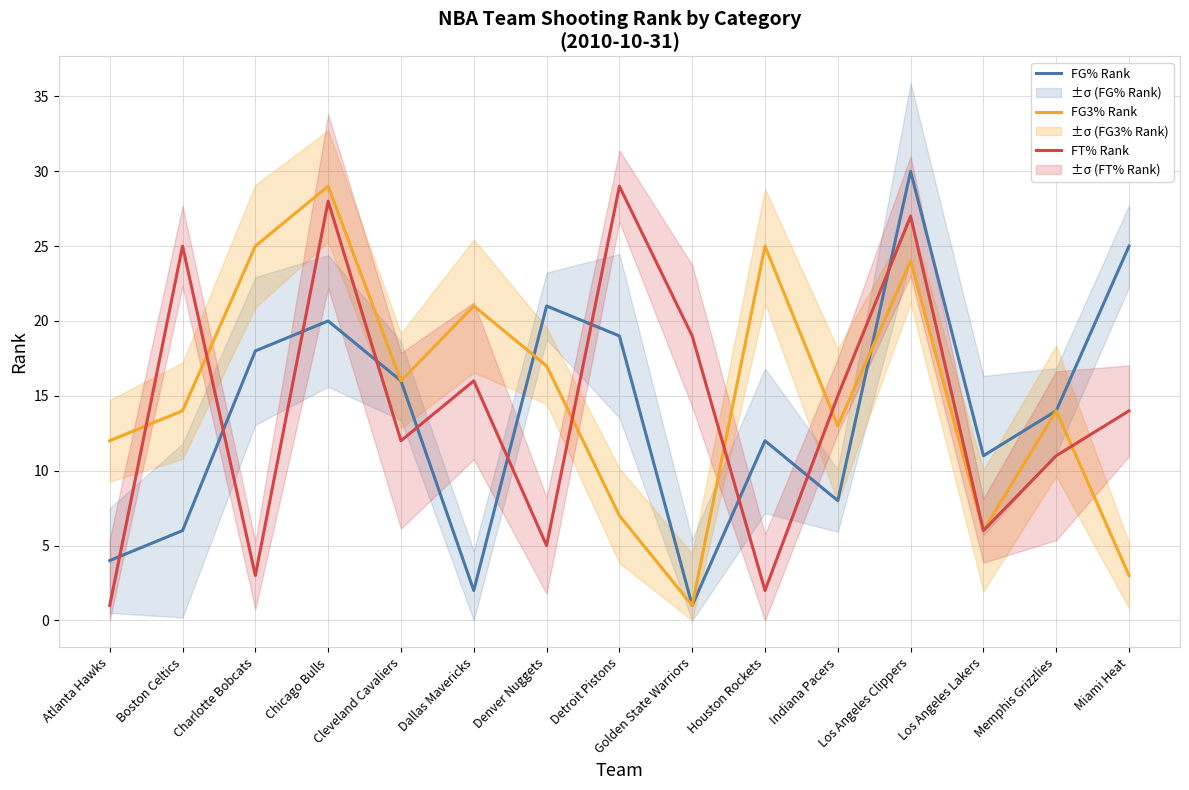

At which label does FG3% Rank reach its minimum?

Golden State Warriors